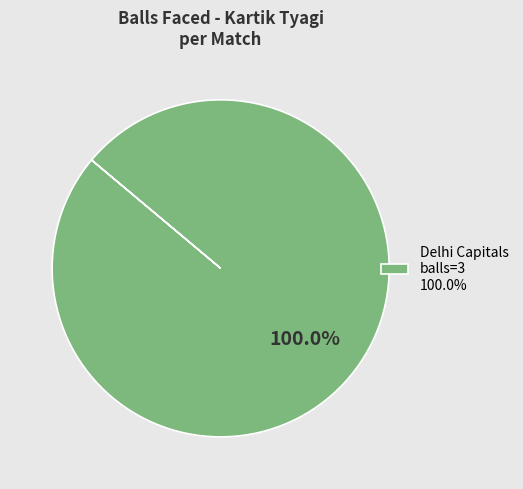

Rank the categories by value from highest to lowest.

Delhi Capitals balls=3 100.0%